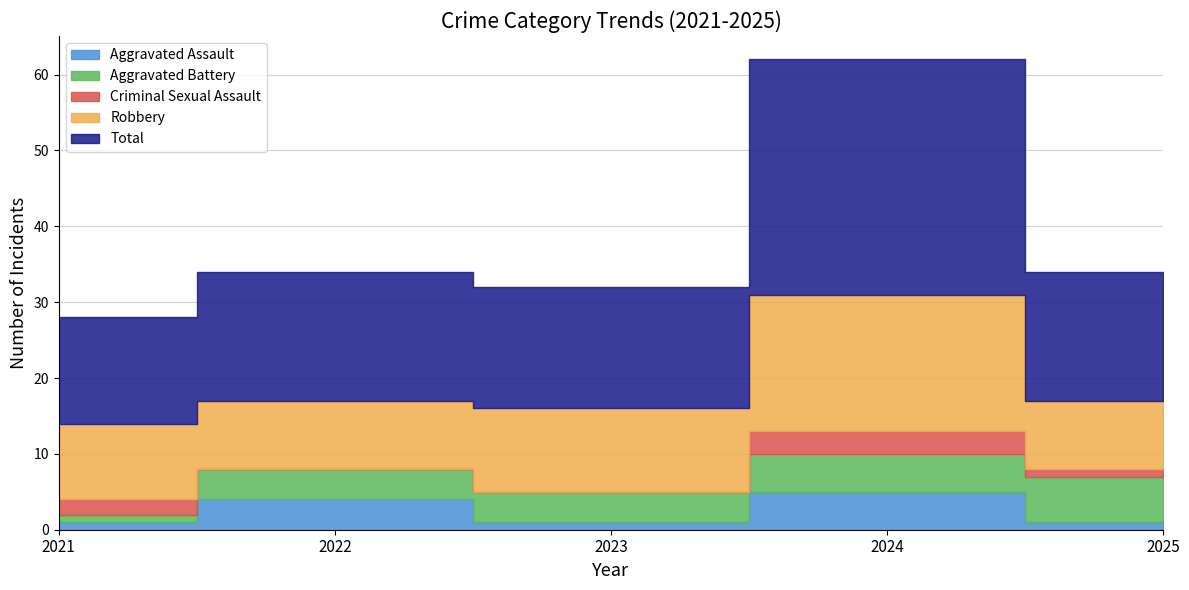

What is the sum of all Criminal Sexual Assault values?

6